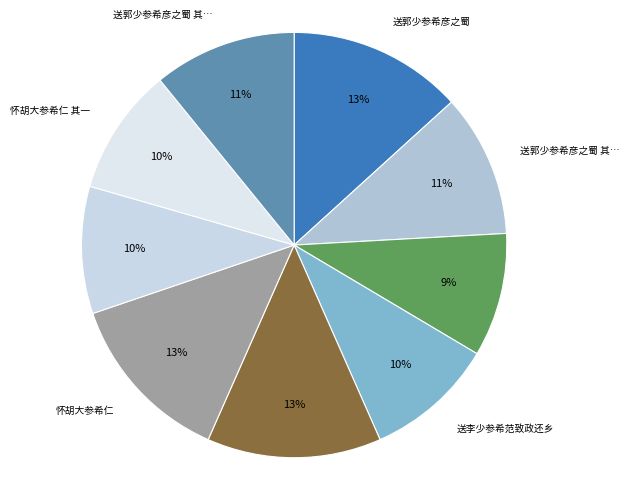

How many segments does this pie chart have?

9